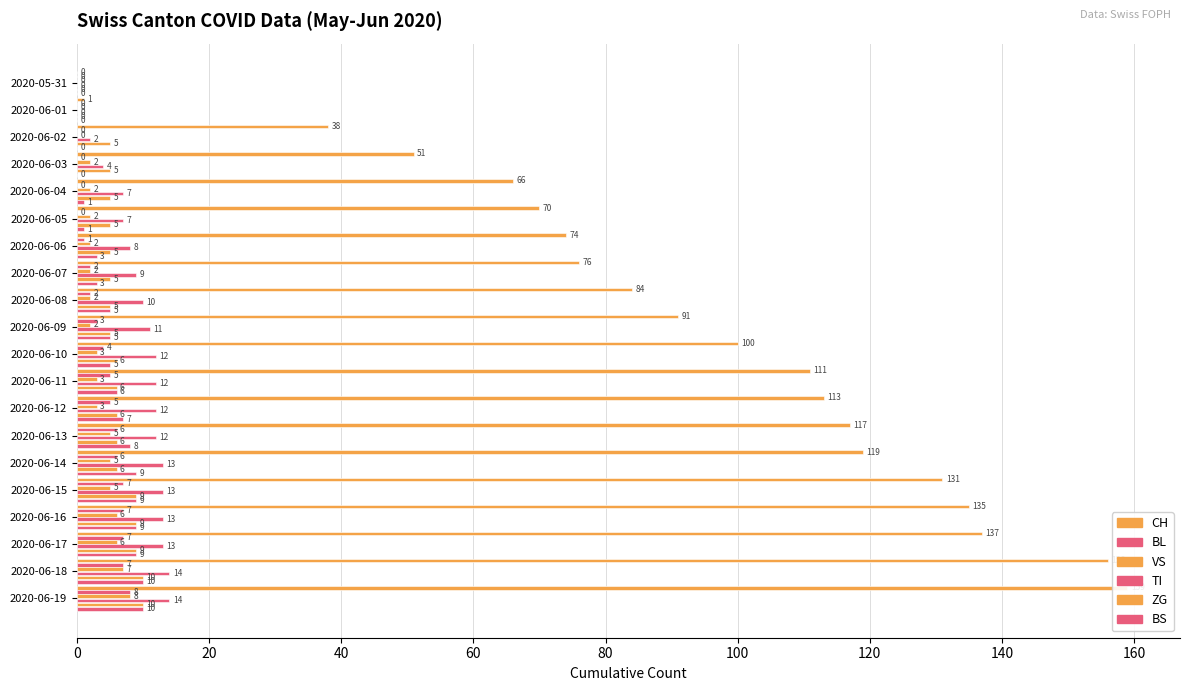

Does the chart contain stacked bars?

No